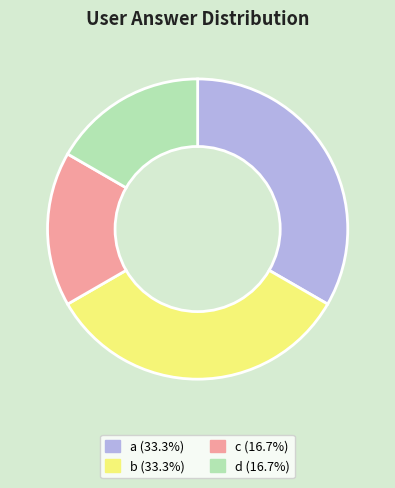

Is there any slice that represents more than half of the pie?

No